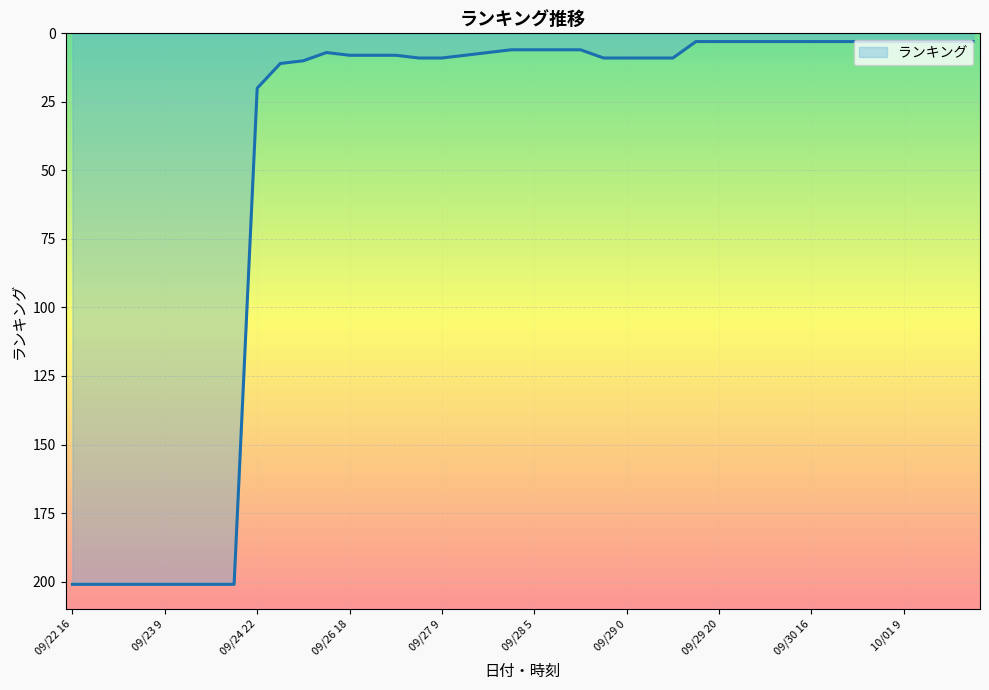

What is the greatest value displayed?

201